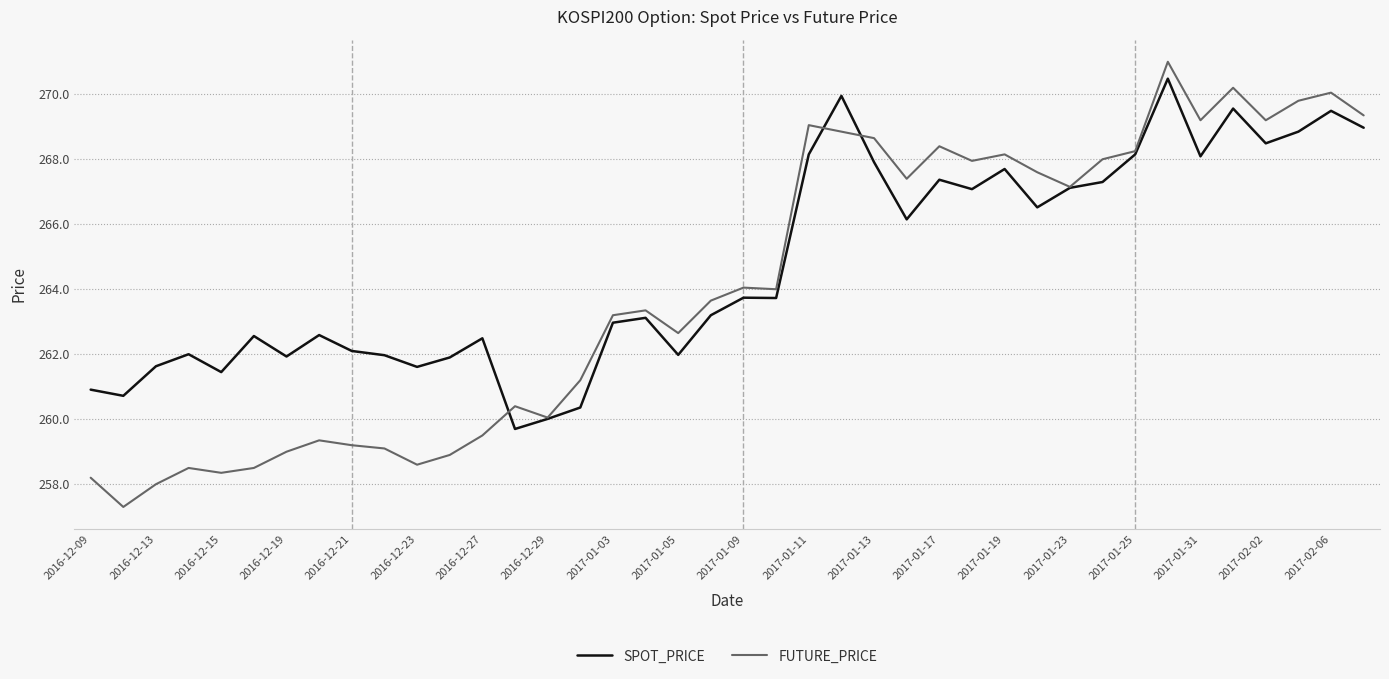

List the series in order of their overall mean, highest first.

SPOT_PRICE, FUTURE_PRICE